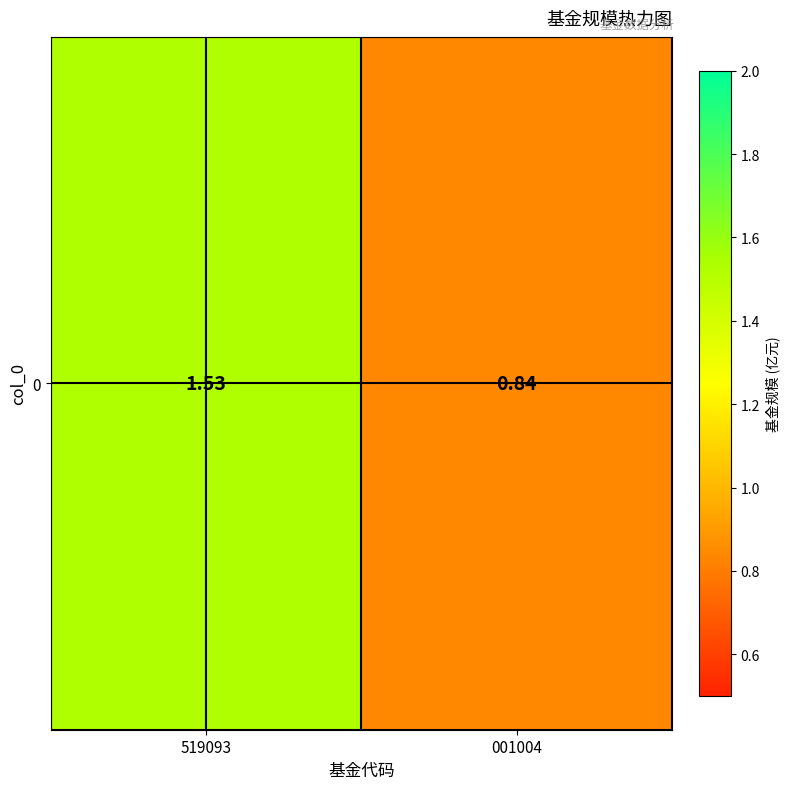

How many categories are shown in the chart?

2